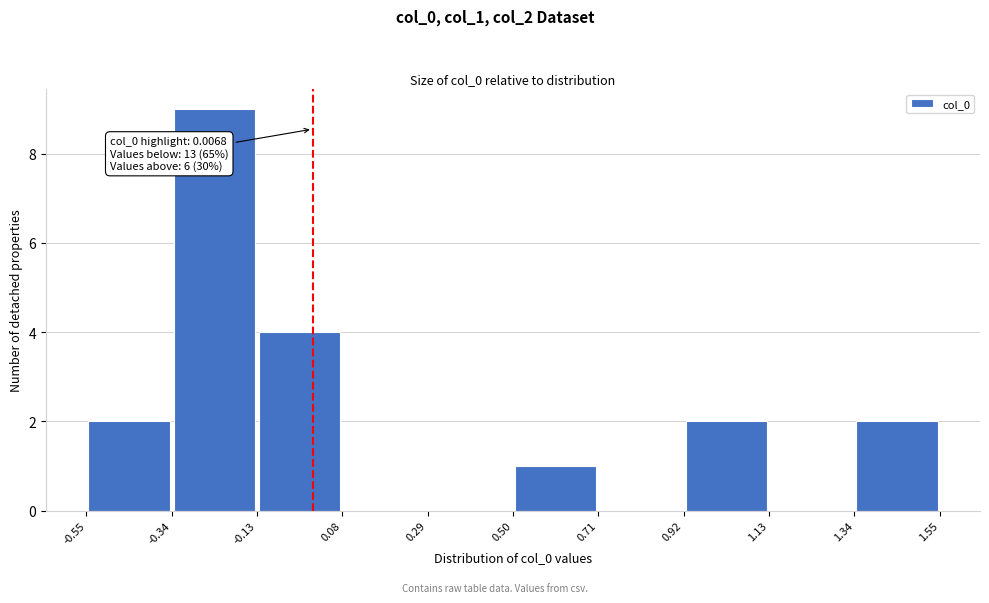

Over which range of the x-axis is the bar tallest?

-0.34 to -0.13